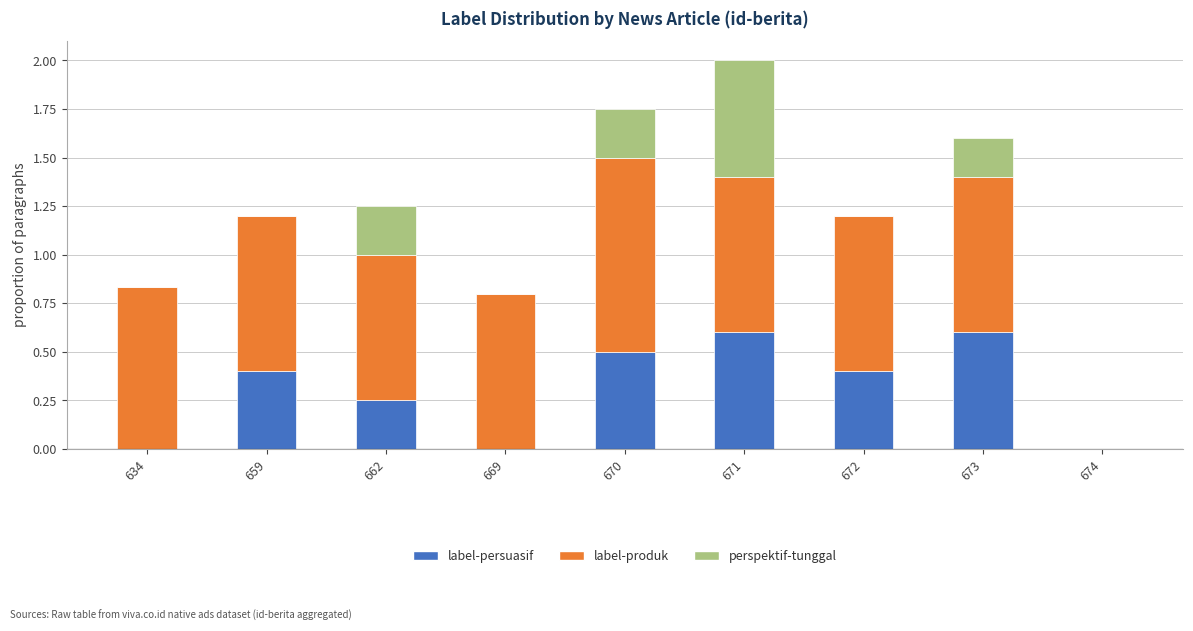

At which category is the sum across all series the highest?

671